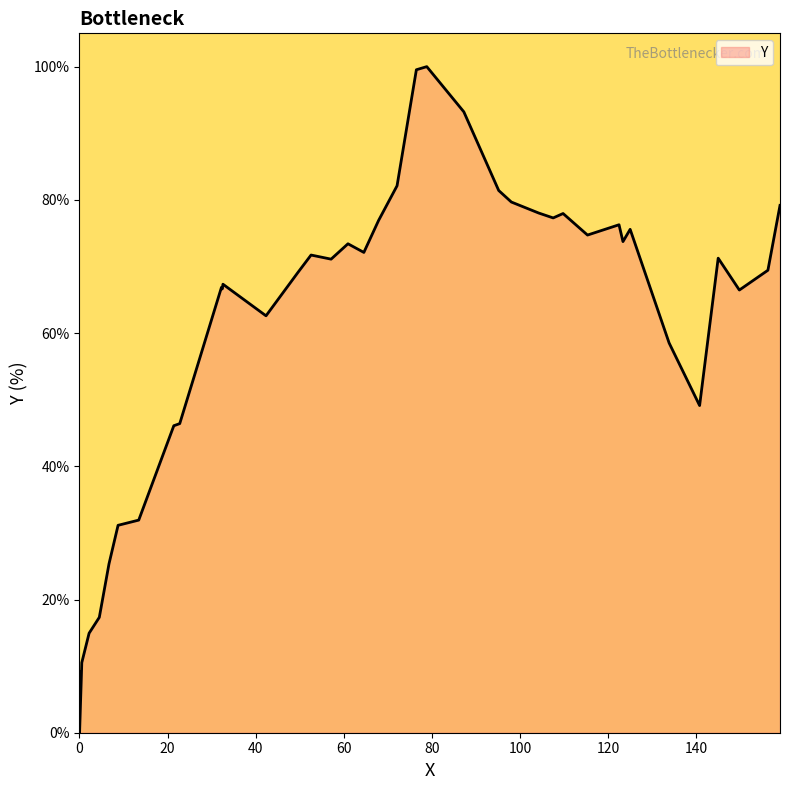

What is the difference between the maximum and minimum values?

100.0